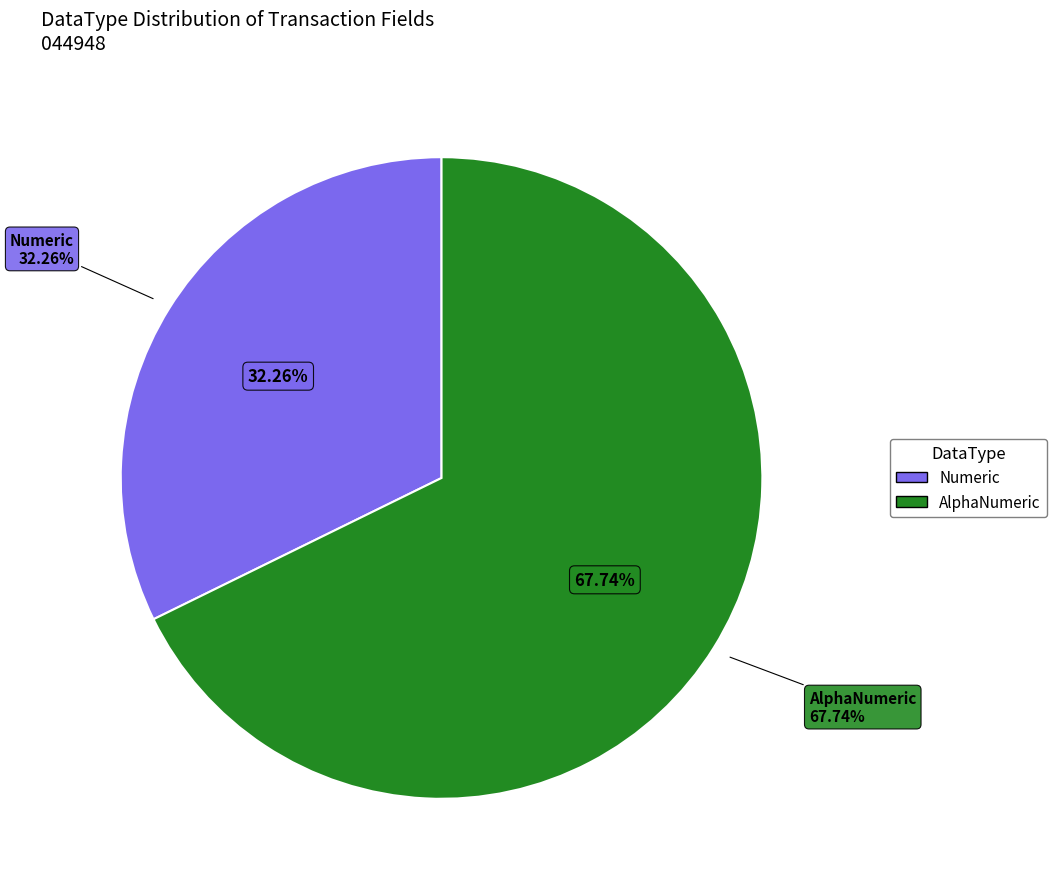

How much of the chart is everything except Numeric?

67.7%